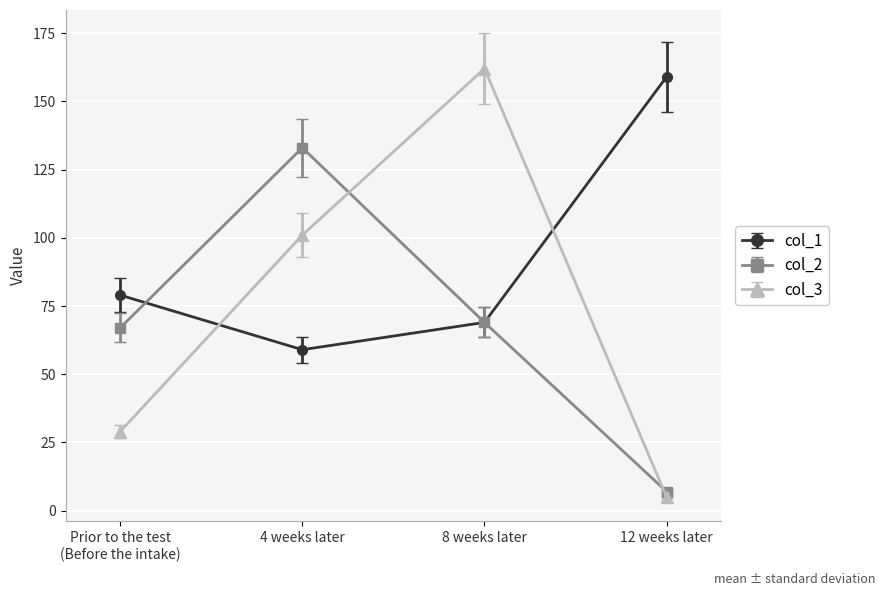

How many lines are shown in the chart?

3